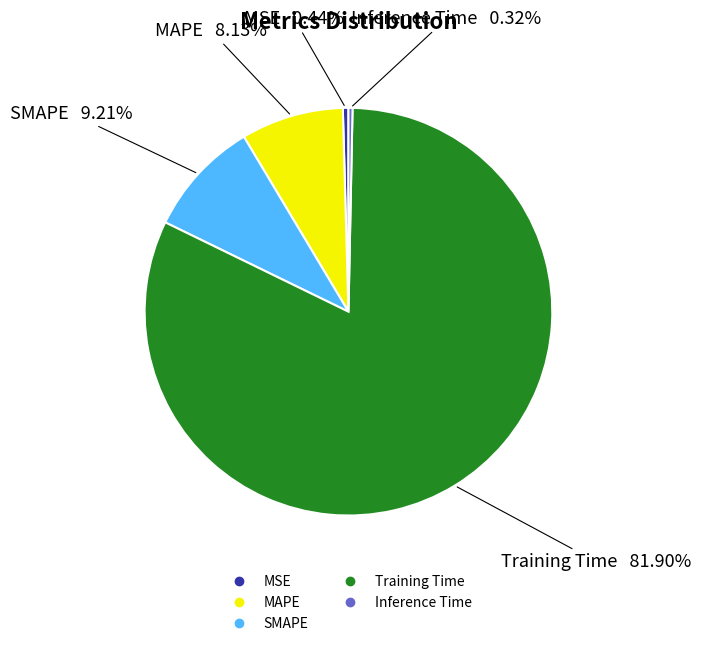

To the nearest percent, what is the difference between the largest and smallest slice percentages?

82%